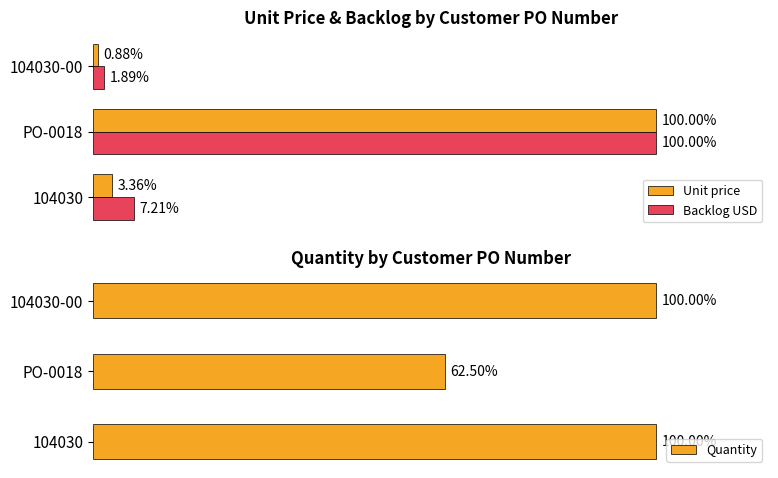

Count the number of data series in this chart.

3